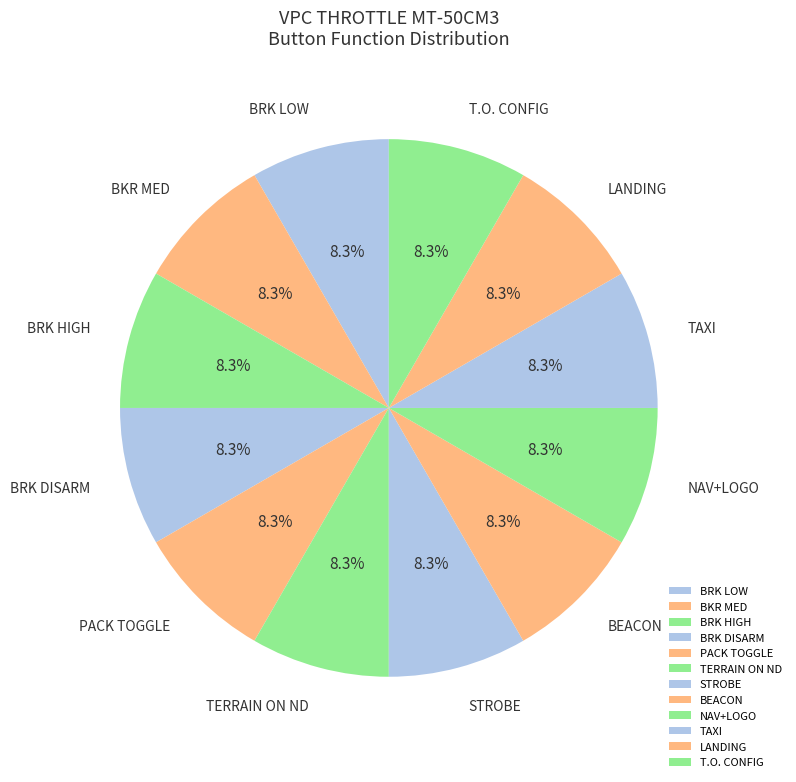

How many slices are in this pie chart?

12